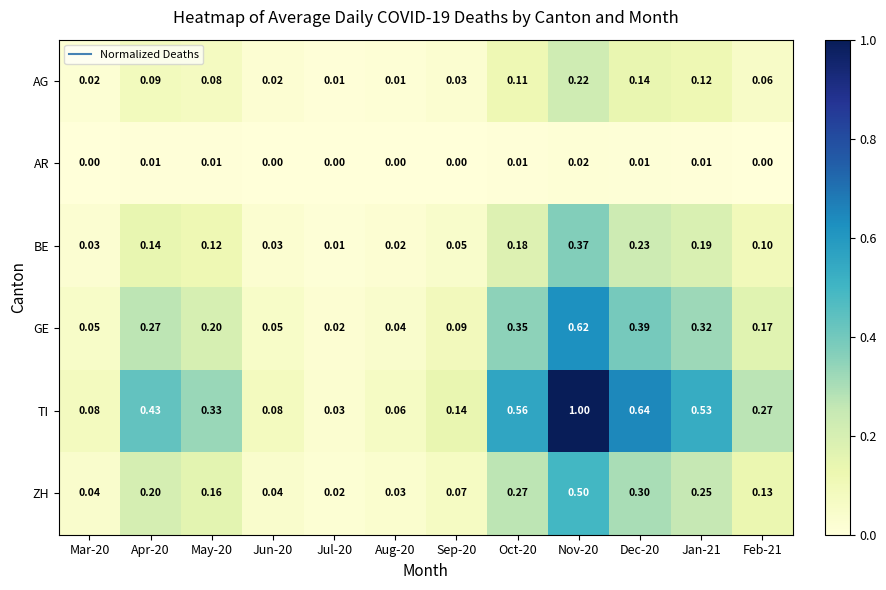

Which series changed the most between Jun-20 and Jul-20?

TI